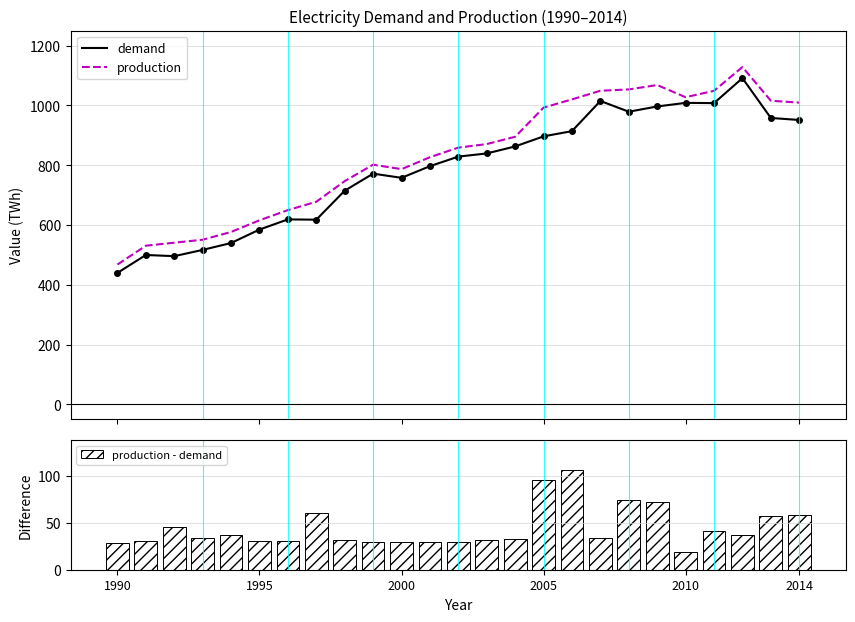

What is the highest value of the demand series?

1091.4